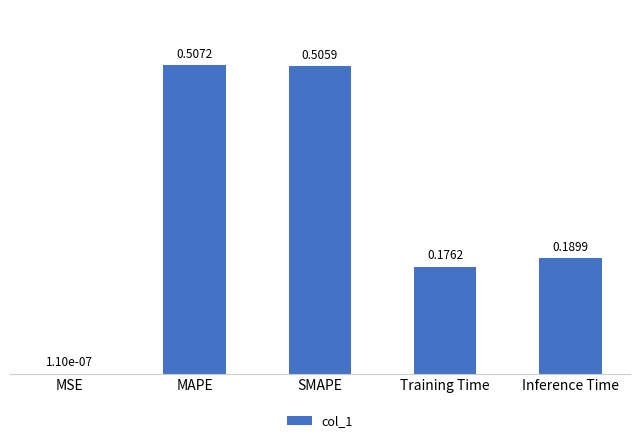

At which label is the value closest to 0?

MSE